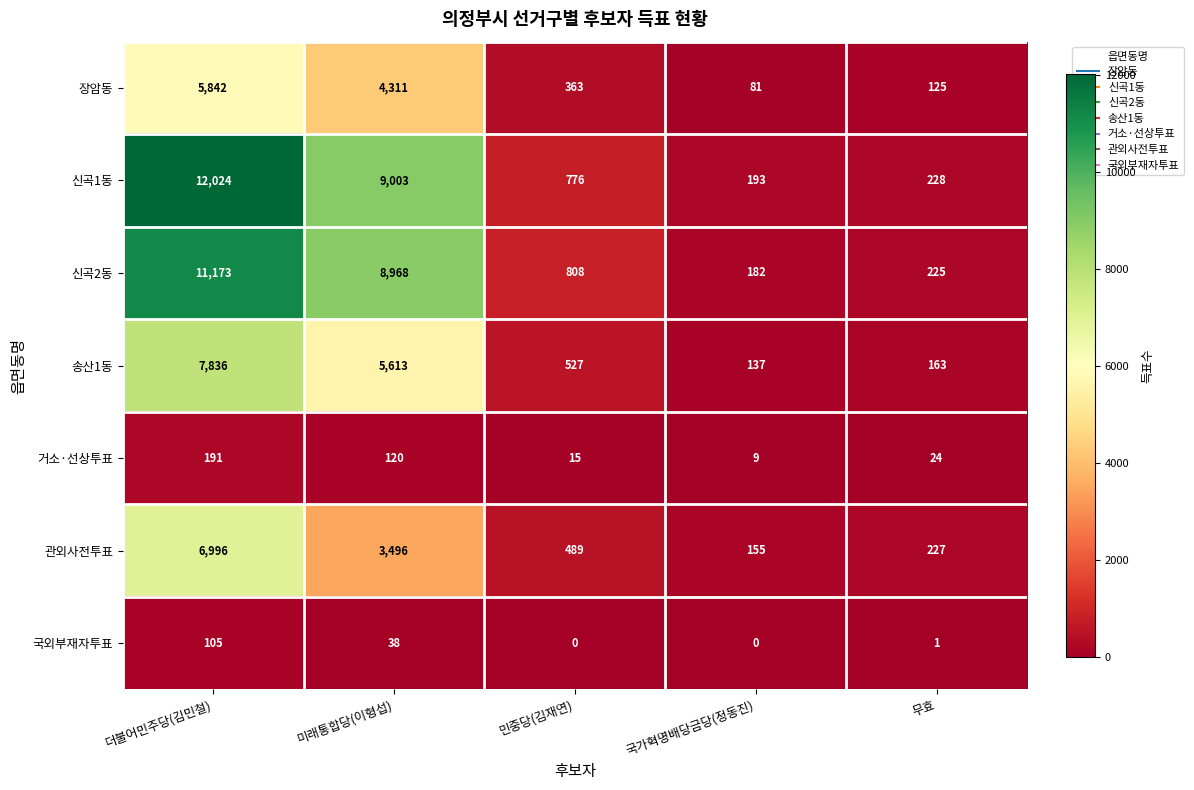

True or false: 신곡2동 has a value of 2761 at 미래통합당(이형섭).

False